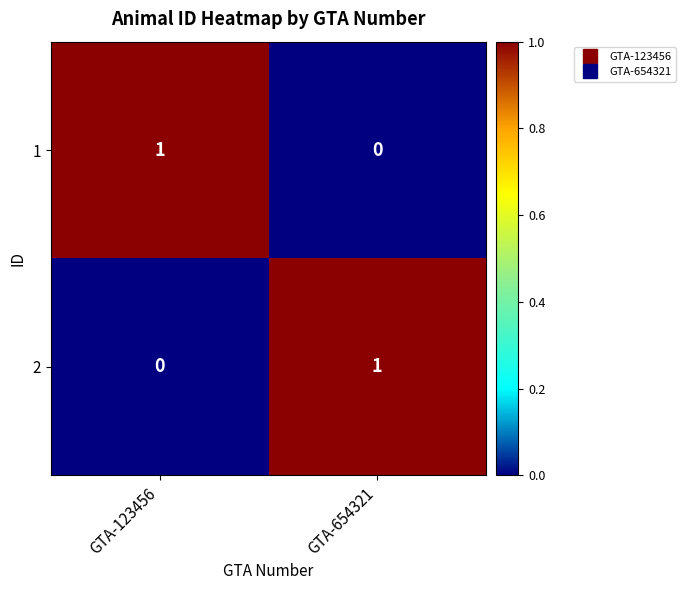

Reading left to right, list all the values displayed in this chart.

1: 1	0
2: 0	1